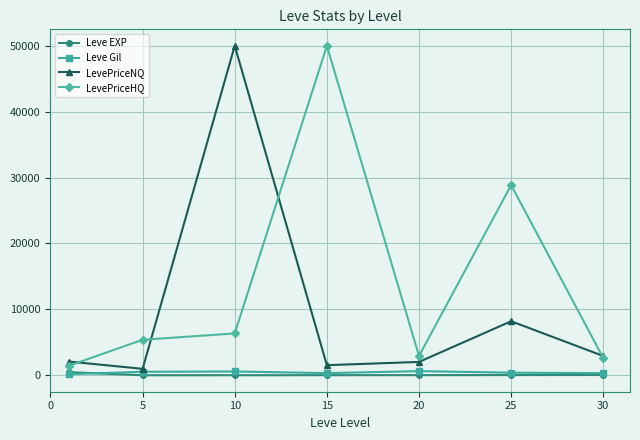

What is the highest value of the LevePriceNQ series?

50000.0